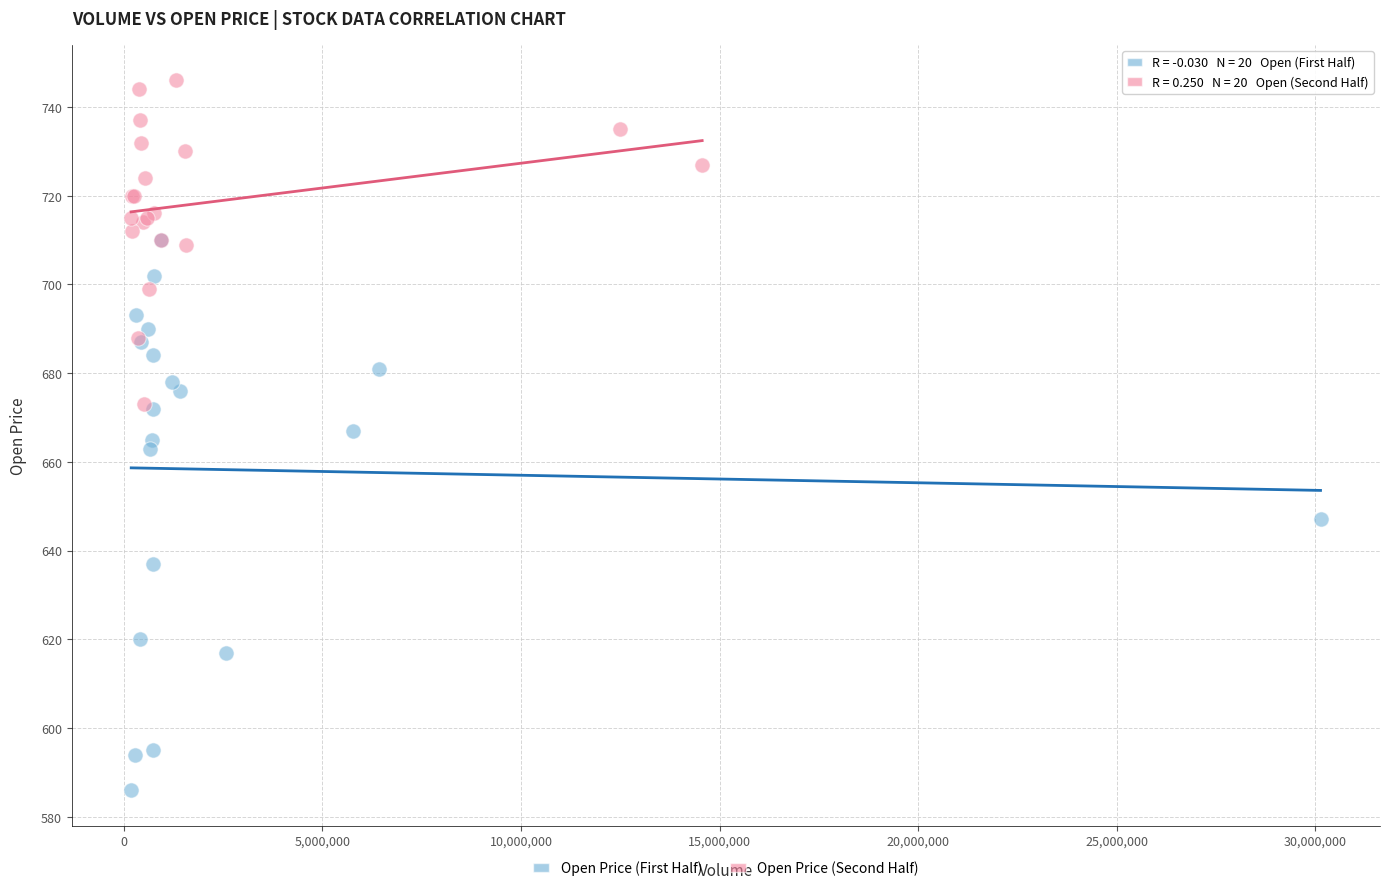

Which series contains the highest Y value?

Open Price (Second Half)